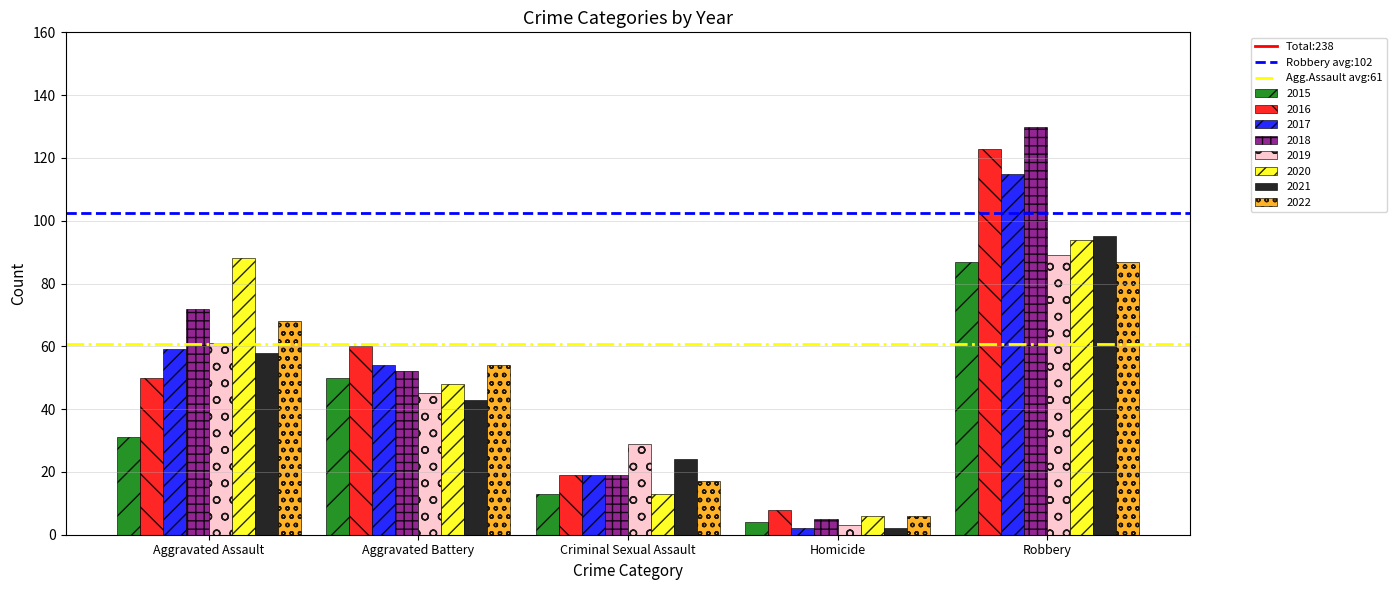

True or false: 2021 has a value of 43 at Aggravated Battery.

True